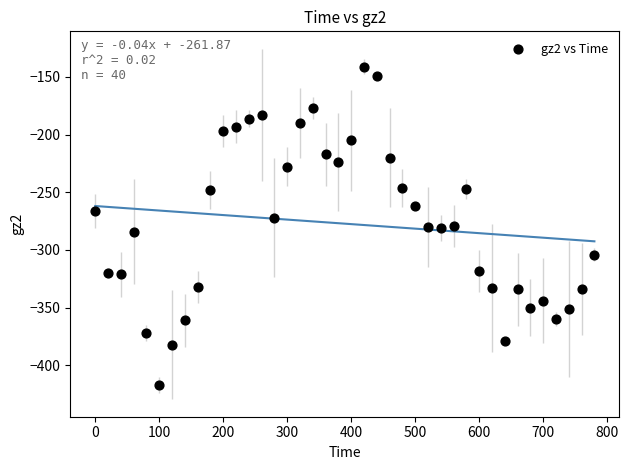

What is the range of Y values (max minus min)?

276